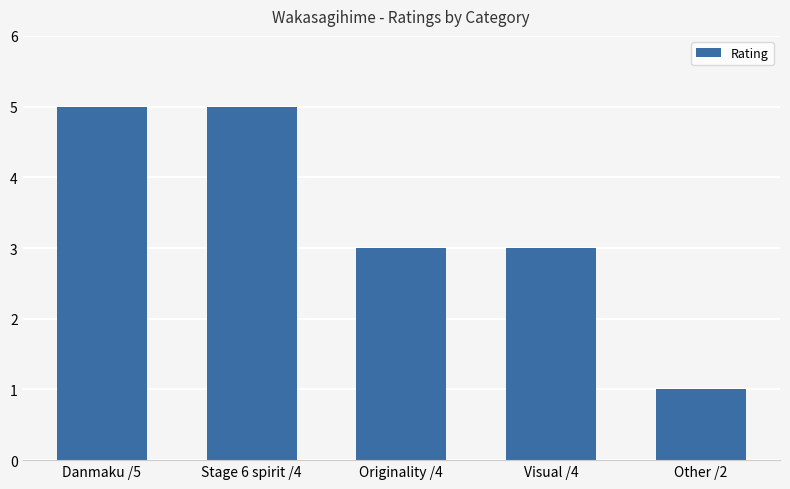

Reading left to right, list all the values displayed in this chart.

Danmaku /5=5	Stage 6 spirit /4=5	Originality /4=3	Visual /4=3	Other /2=1